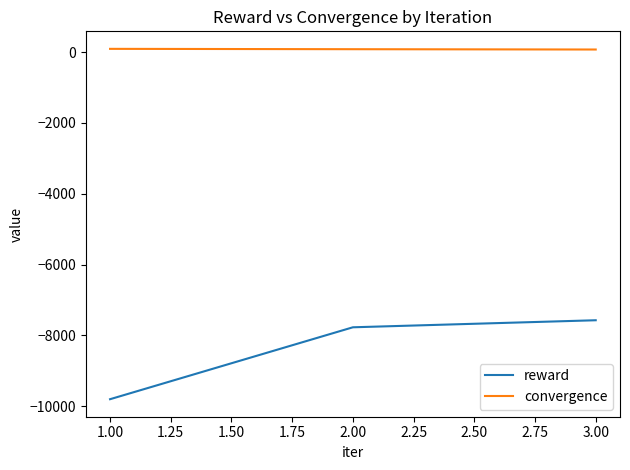

The value of reward at 1.00 is -9801.3. True or false?

True